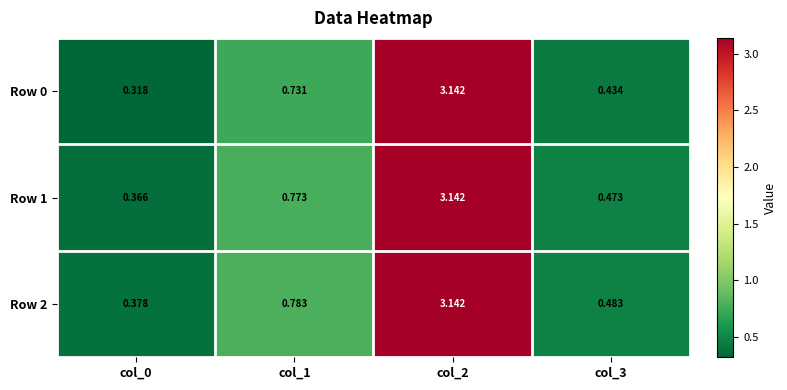

Is the value of Row 1 at col_1 greater than the value of Row 2 at col_1?

No